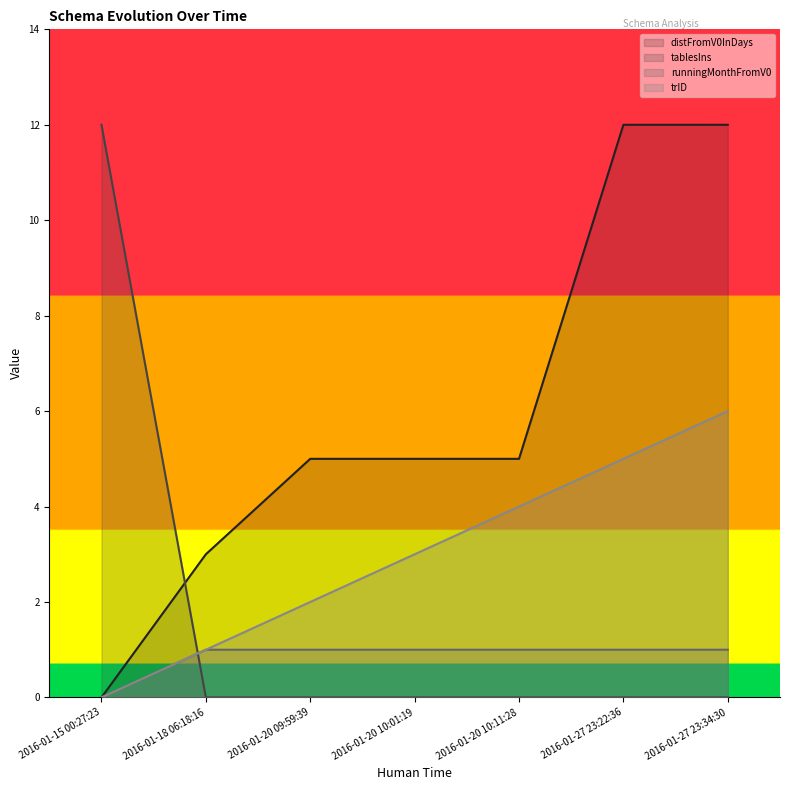

Reading left to right, extract all data points from this chart.

distFromV0InDays: 0	3	5	5	5	12	12
tablesIns: 12	0	0	0	0	0	0
runningMonthFromV0: 0	1	1	1	1	1	1
trID: 0	1	2	3	4	5	6